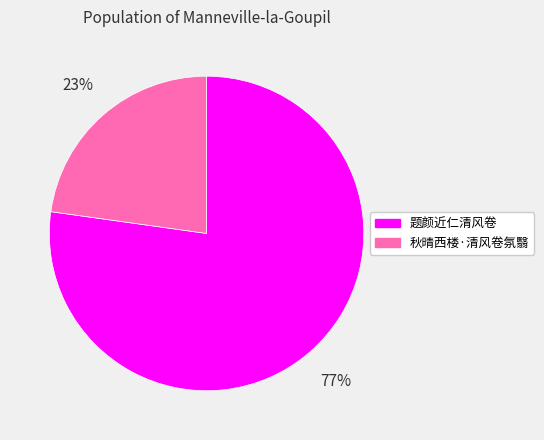

To the nearest percent, what is the combined percentage of 秋晴西楼·清风卷氛翳 and 题颜近仁清风卷?

100%